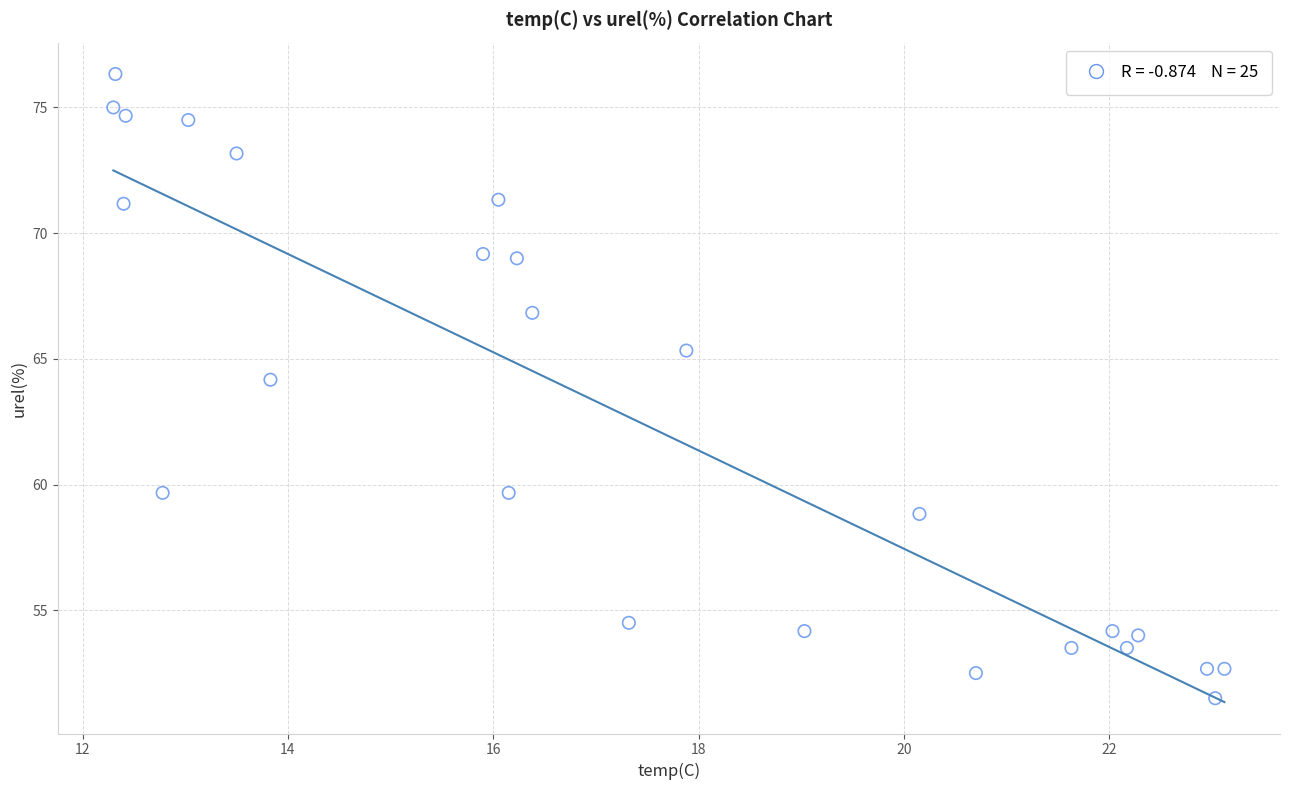

What is the range of X values (max minus min)?

10.8